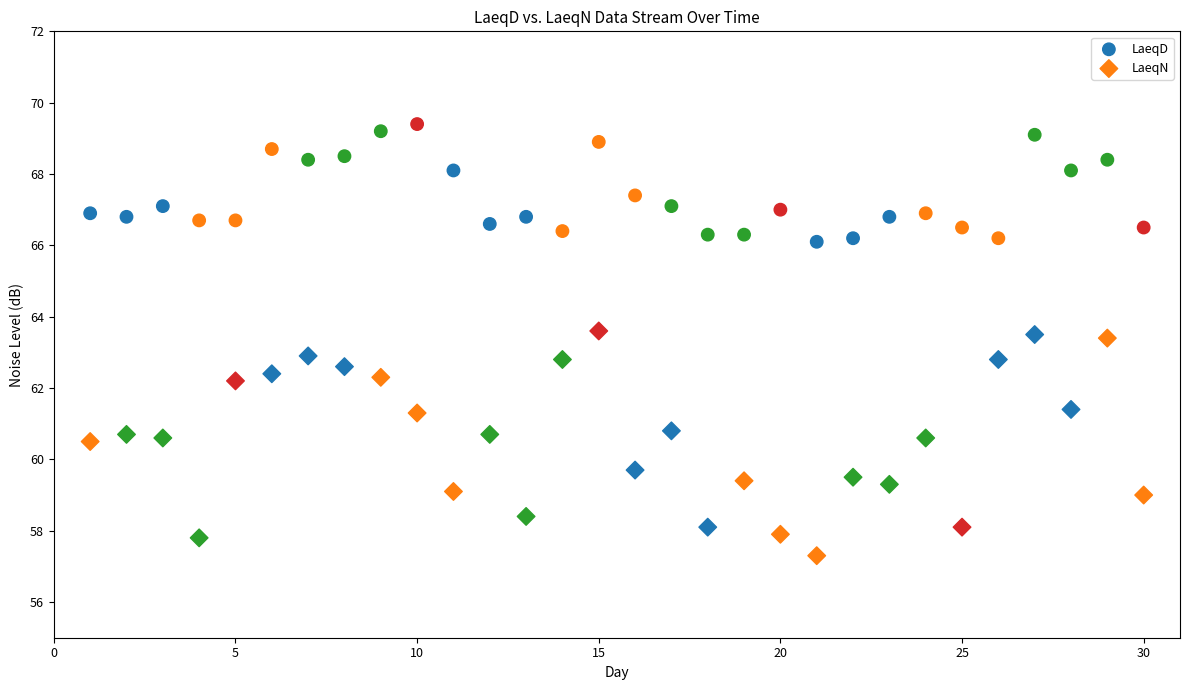

Which series has the widest spread of Y values?

LaeqN